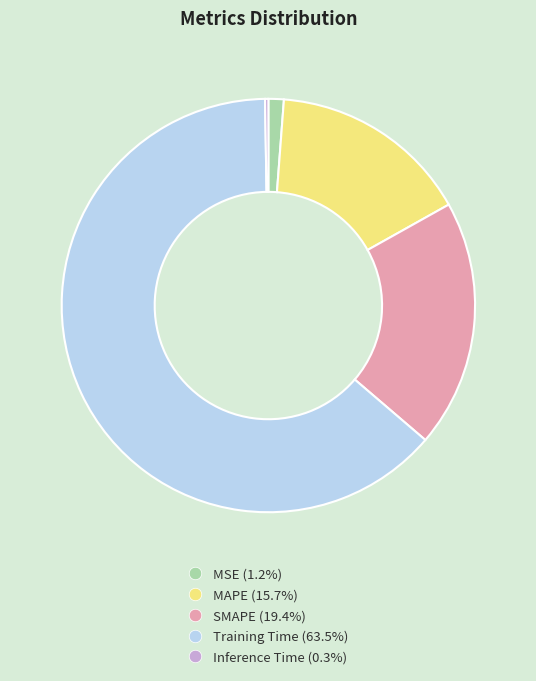

Which slice is the largest?

Training Time